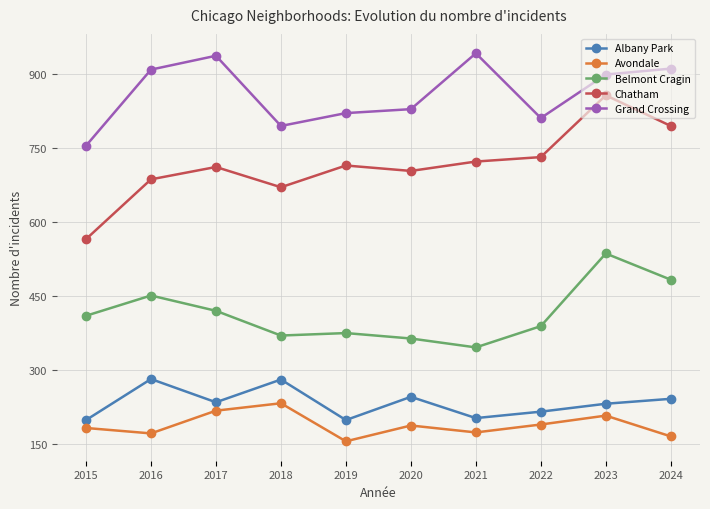

Is it true that Chatham equals 686 at 2016?

True